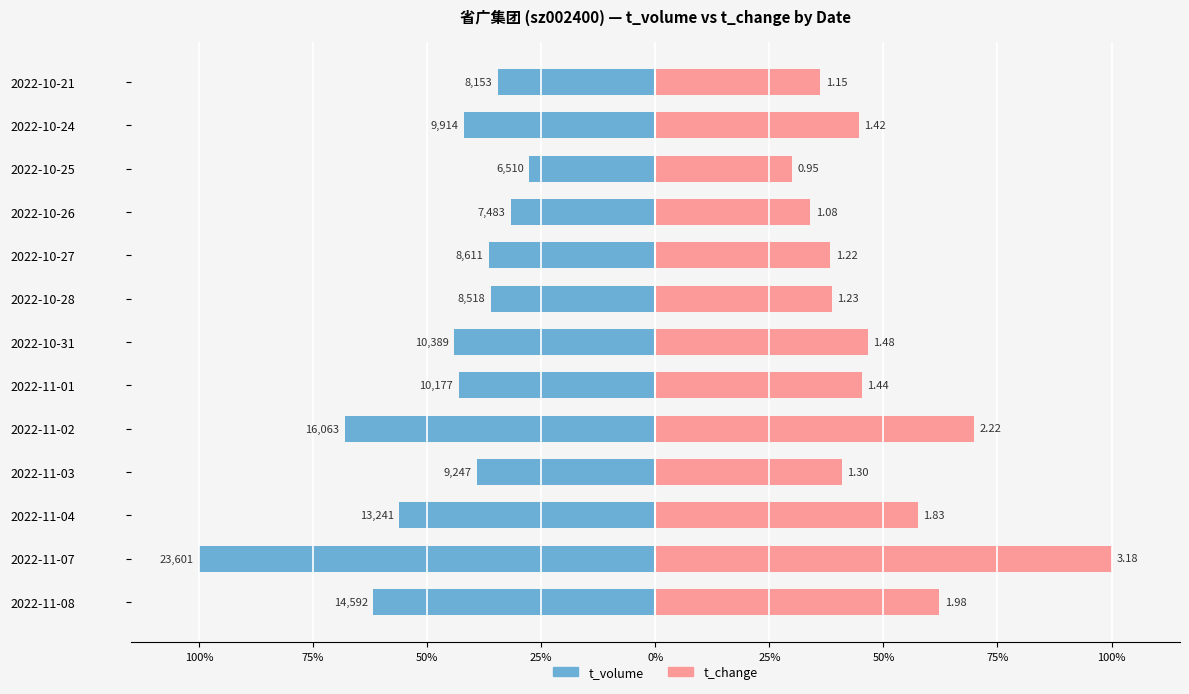

How many bars are there in each group?

2